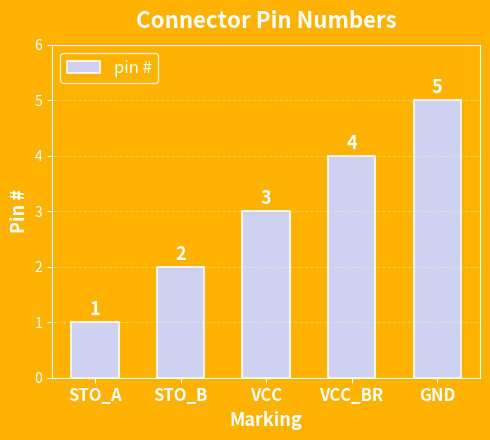

How many values are below 3?

2